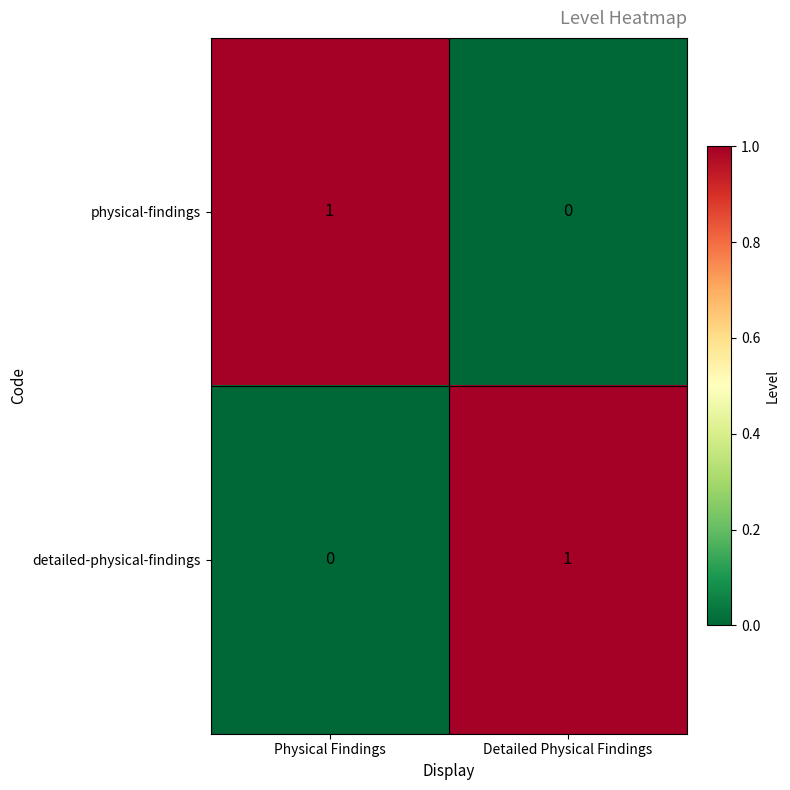

The detailed-physical-findings series shows 0 at Physical Findings. True or false?

True